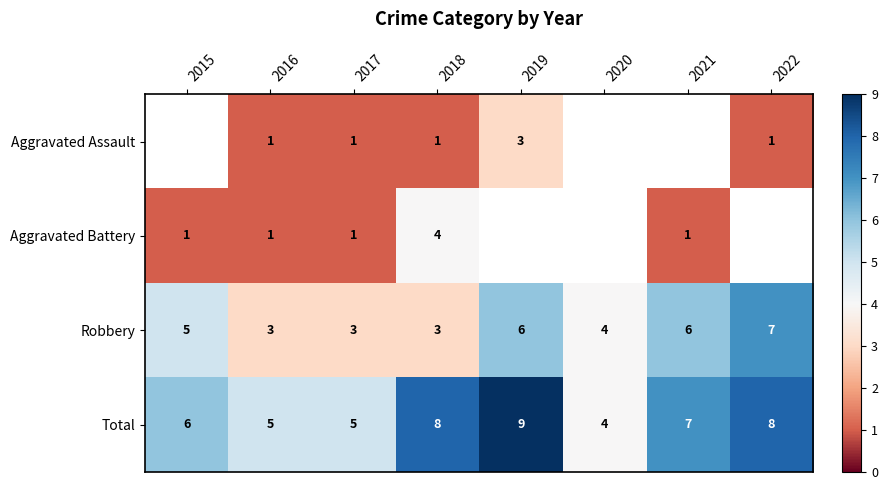

Is it true that Aggravated Battery equals 1 at 2017?

True